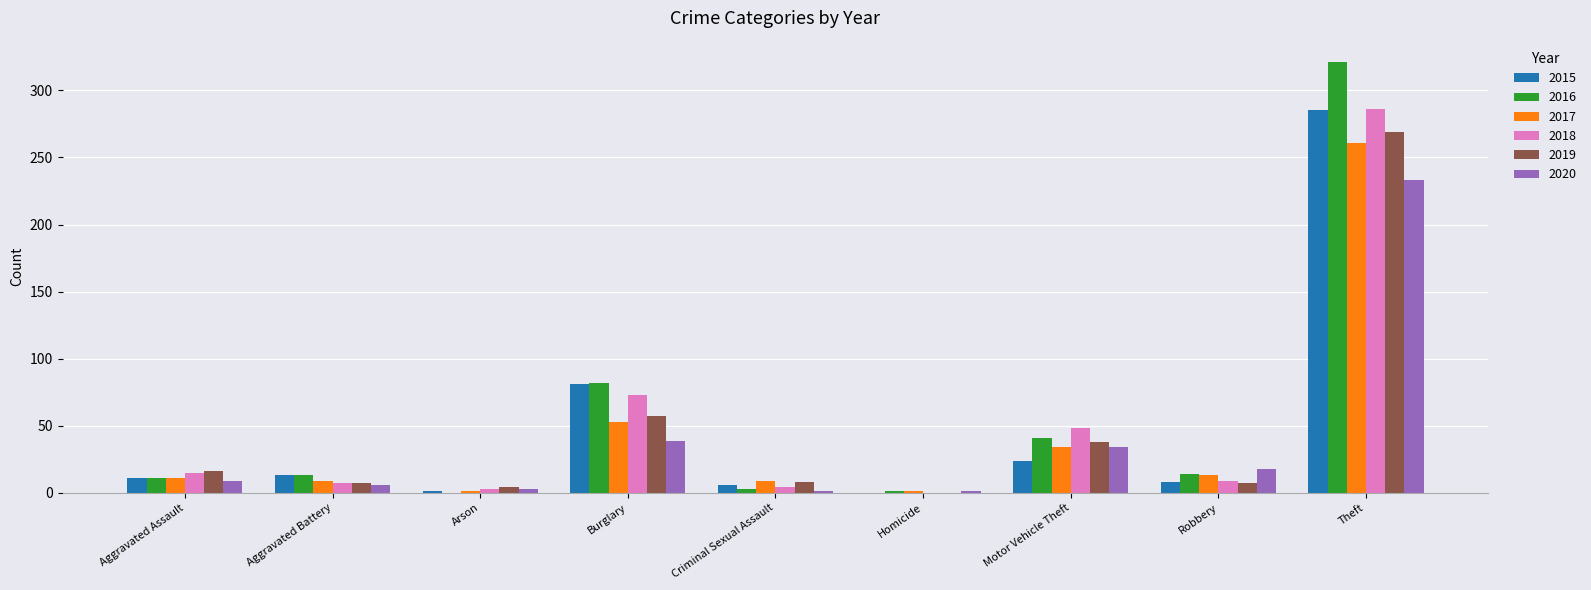

What is the sum of all 2020 values?

344